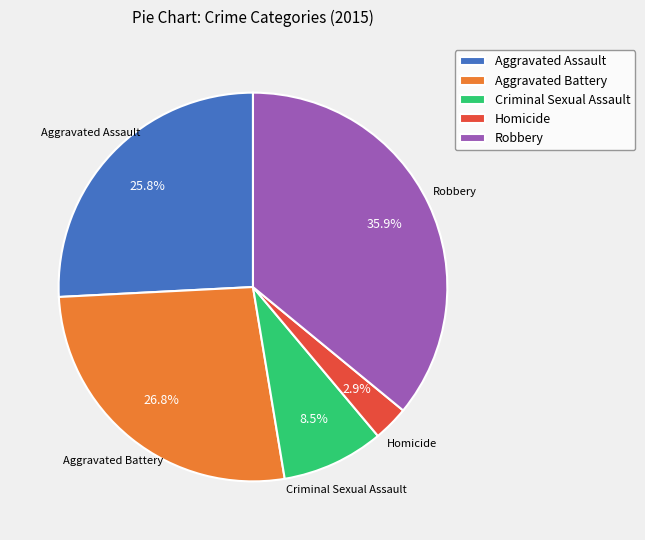

To the nearest percent, what percentage of the pie is Homicide?

3%